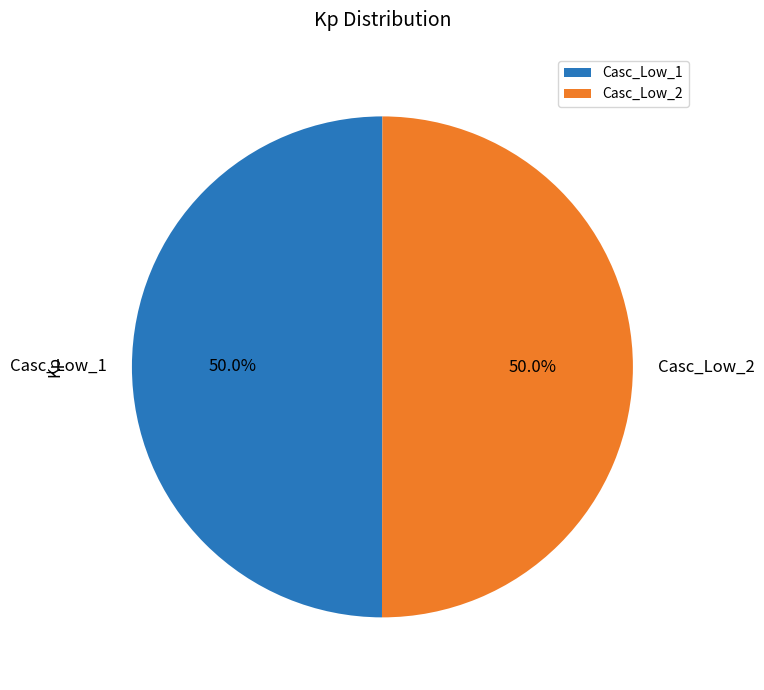

How much of the chart is everything except Casc_Low_2?

50.0%